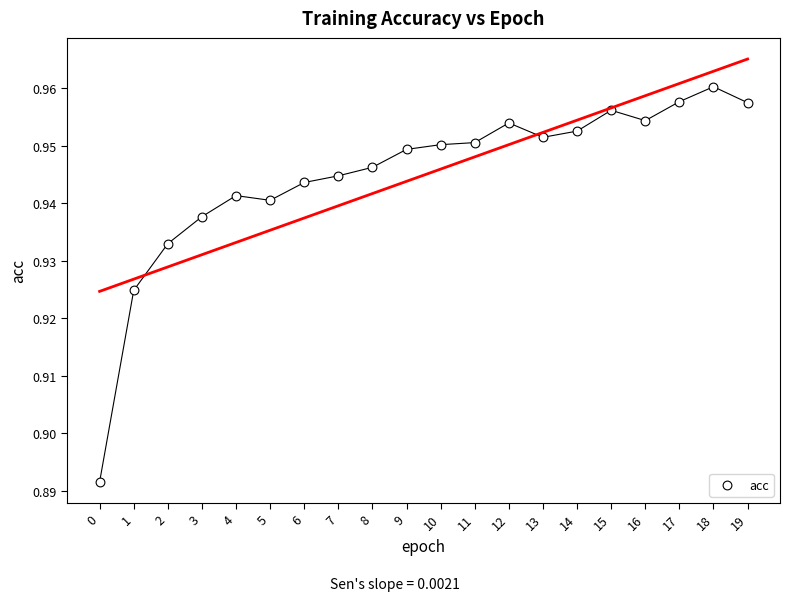

Count the number of points in this scatter plot.

20